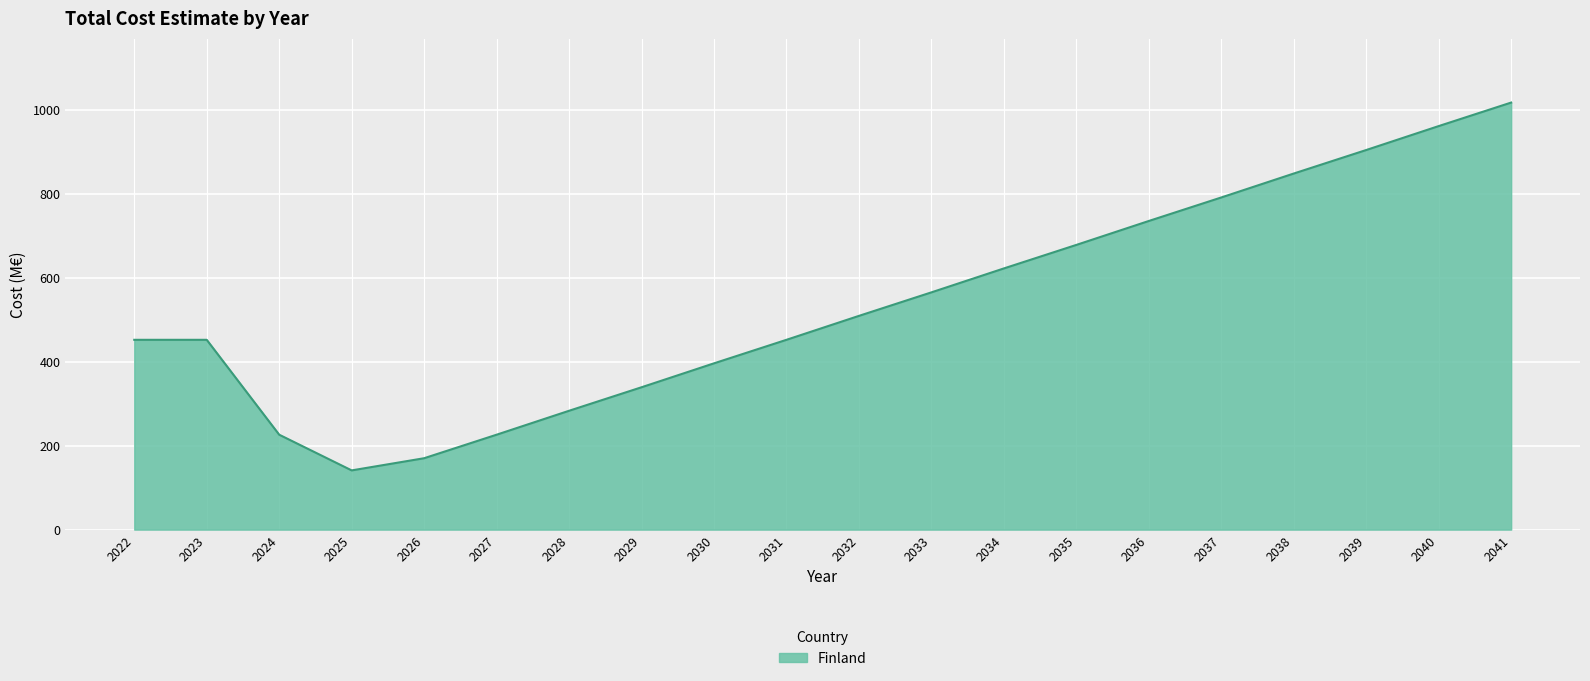

What is the approximate value at 2041, to the nearest 50?

1000